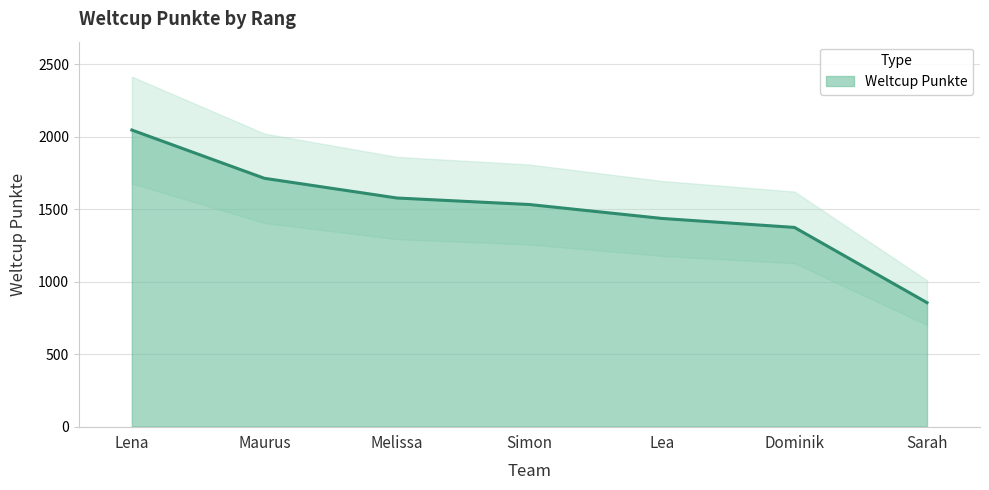

Reading left to right, list all the values displayed in this chart.

2046	1713	1577	1532	1436	1374	855